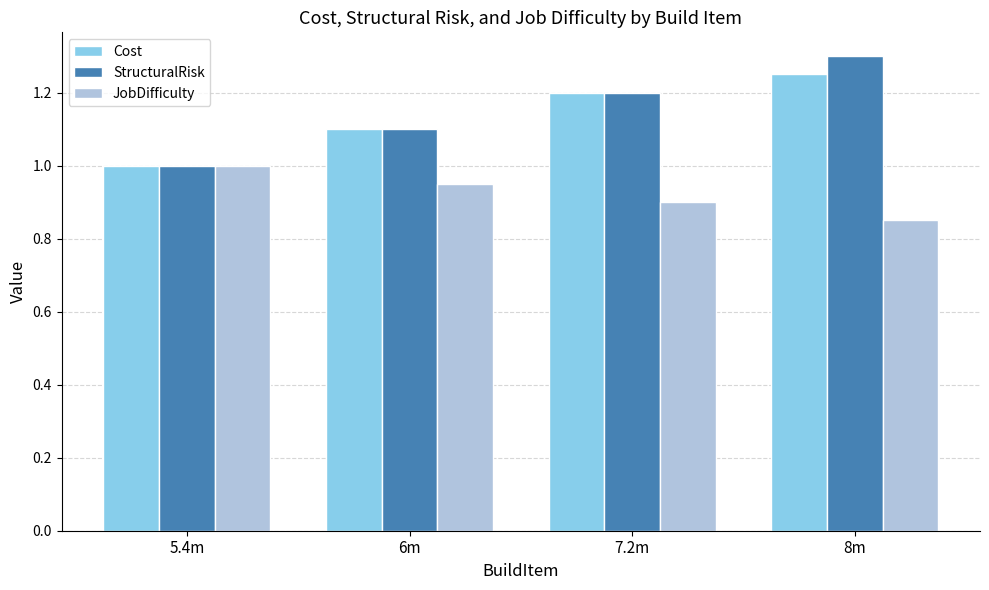

Count the StructuralRisk values in the range 1 to 2.

4